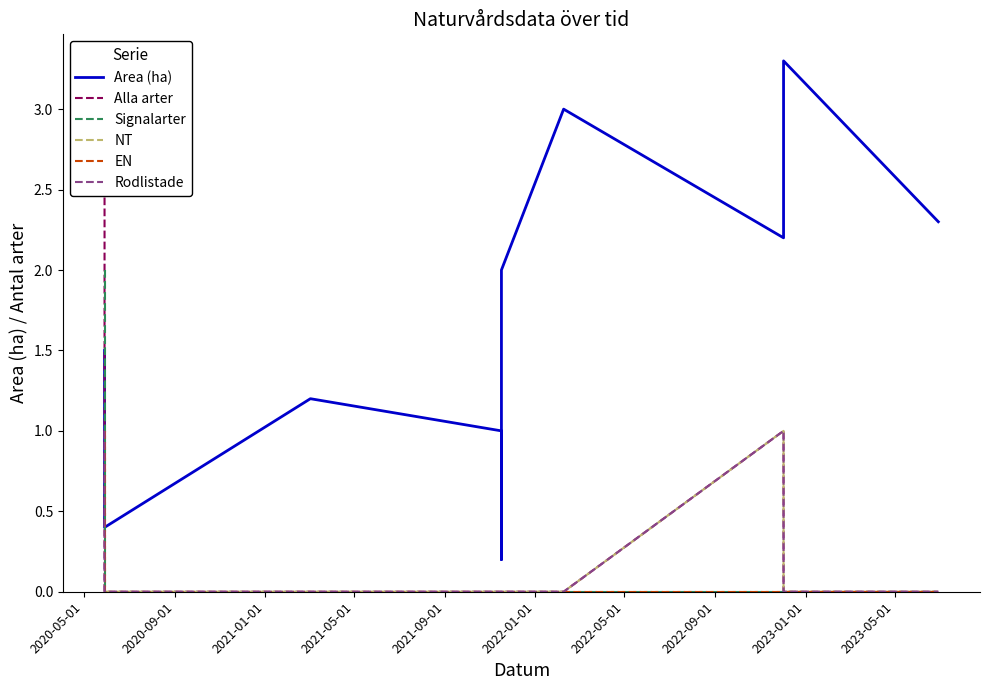

Is it true that EN equals 0.4 at 2021-01-01?

False